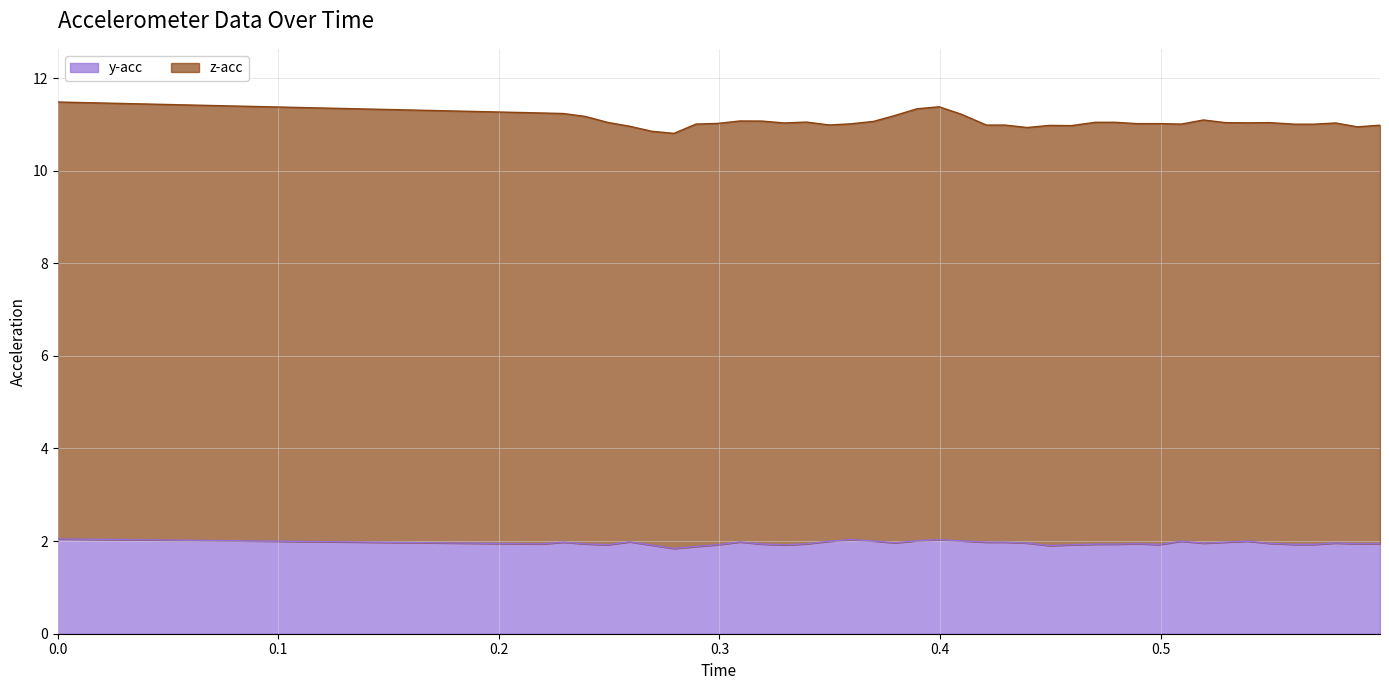

Between 83827026136763 and 83827106127805, which is larger?

83827106127805